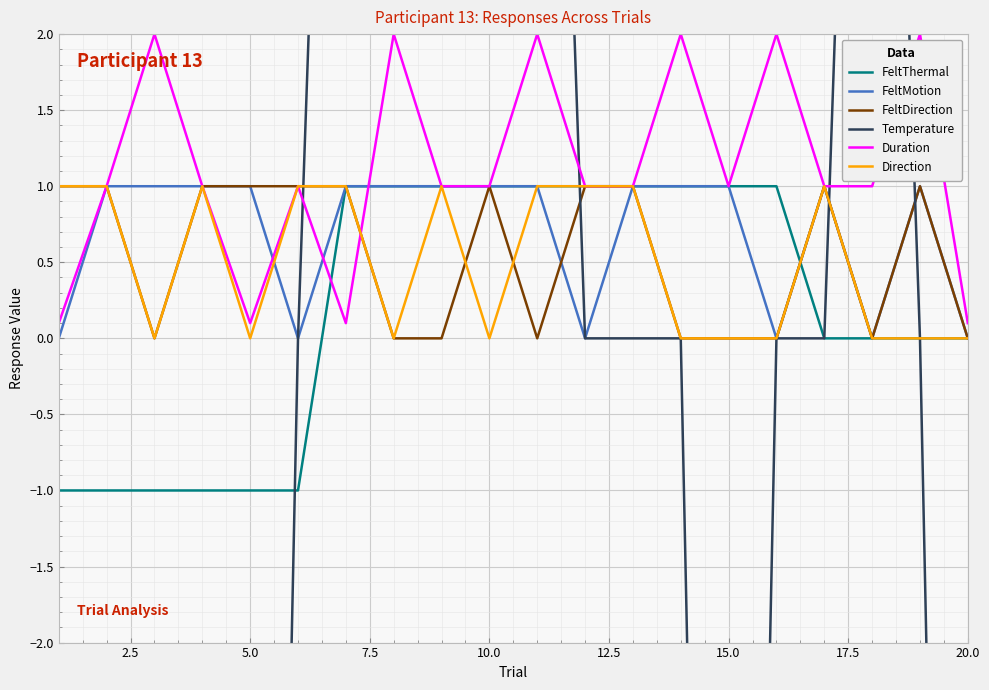

What is the lowest value of the FeltThermal series?

-1.0